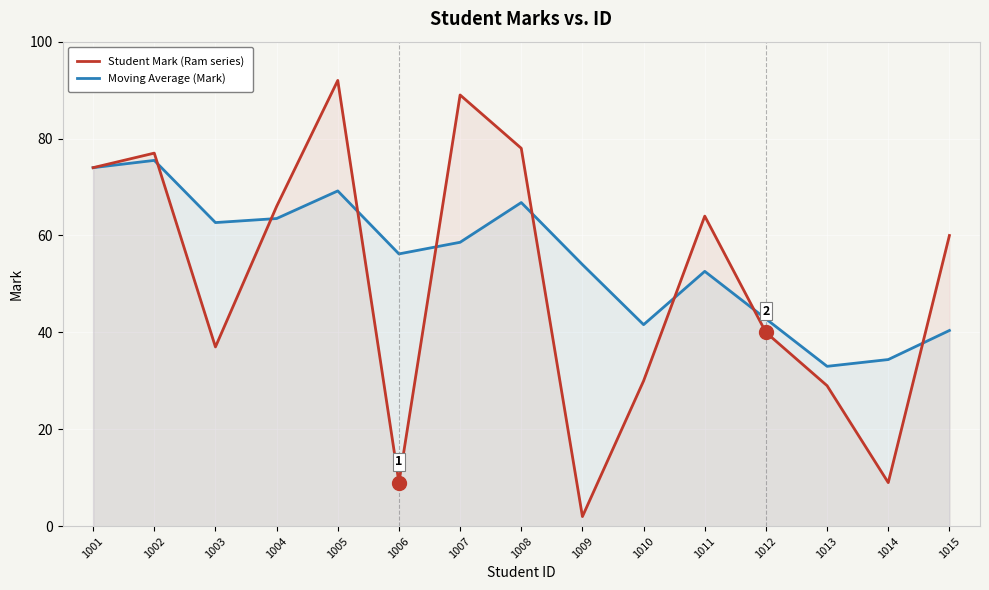

At how many categories does at least one series exceed 81?

2